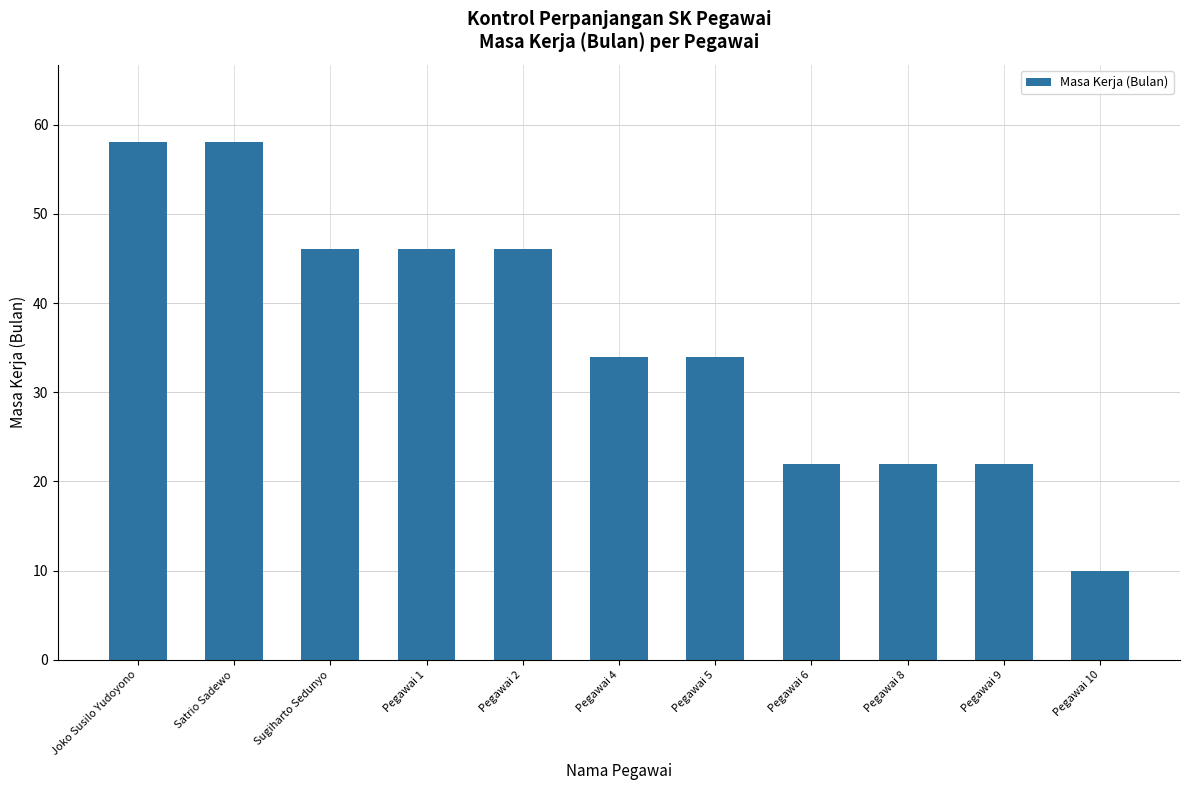

What is the greatest value displayed?

58